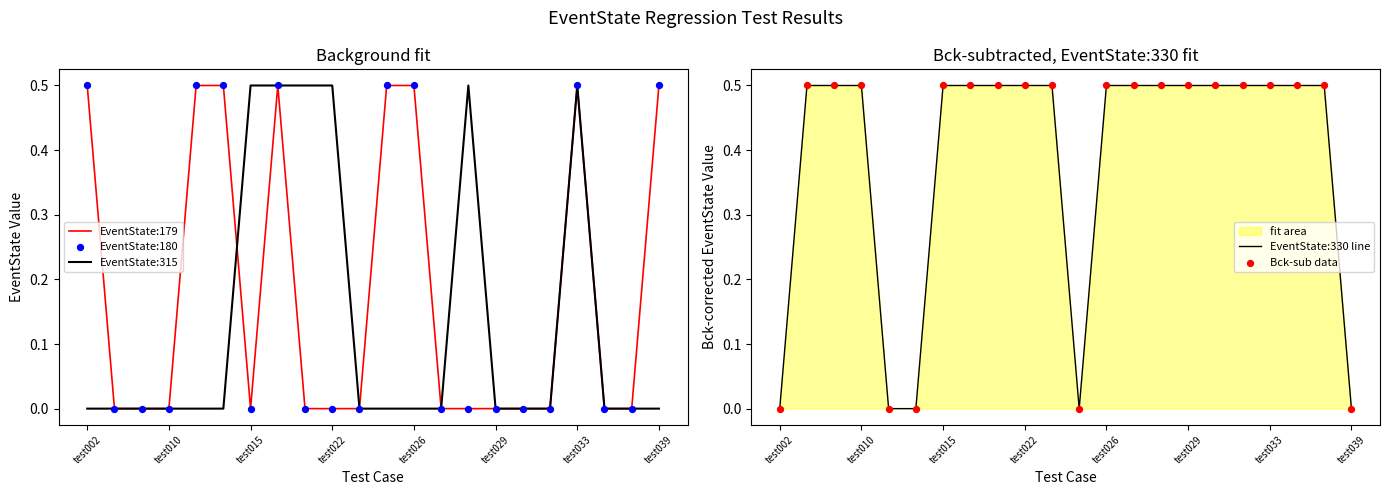

What is the highest value of the EventState:179 series?

0.5